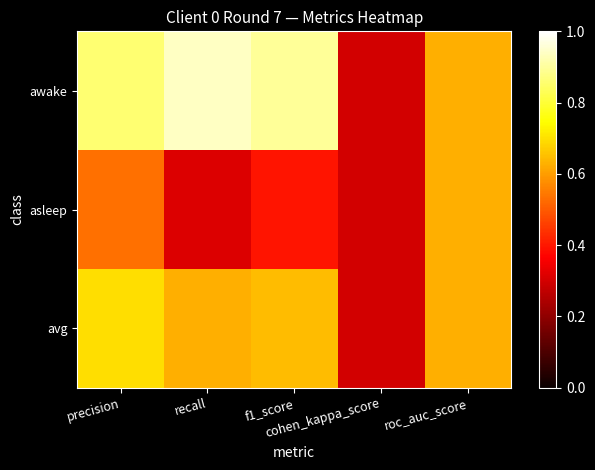

Which series has the largest range (max minus min)?

awake